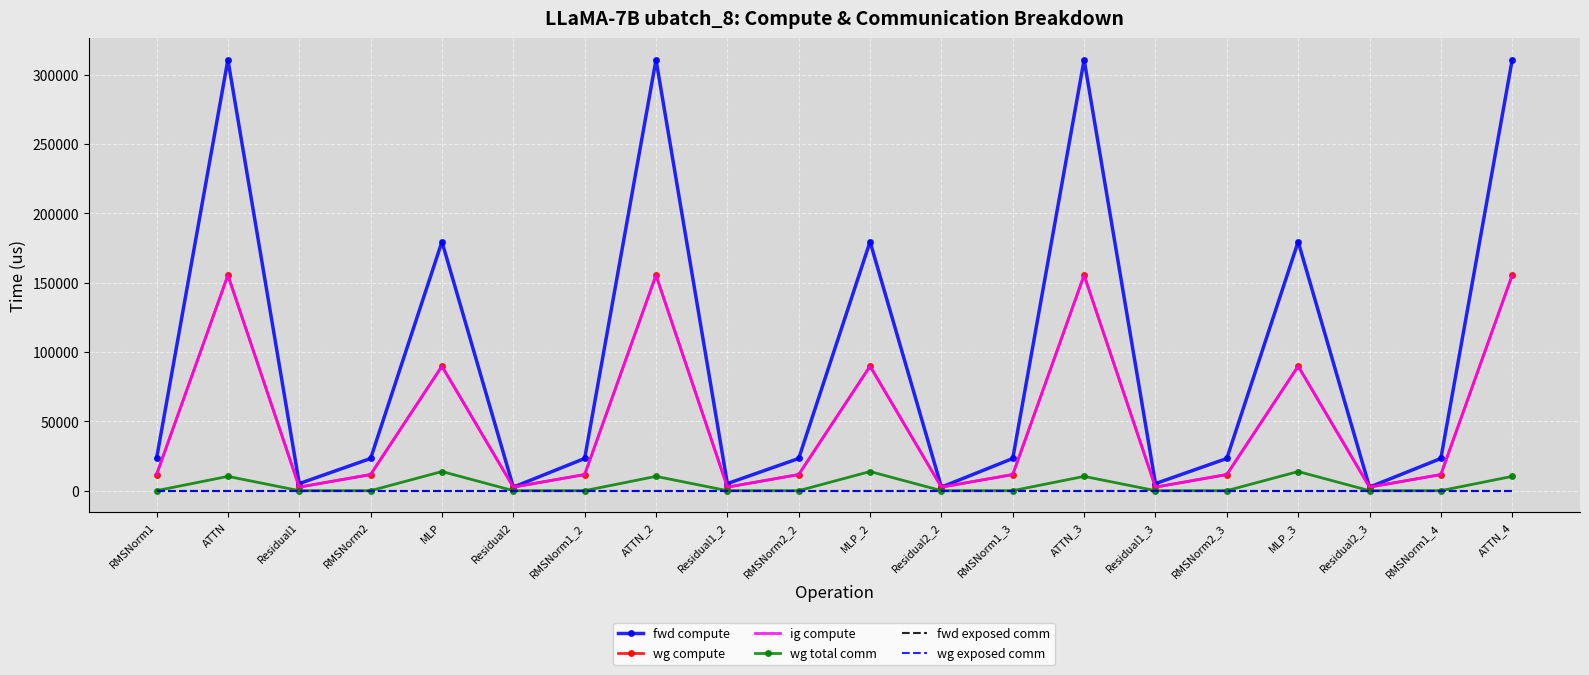

How many lines are shown in the chart?

6